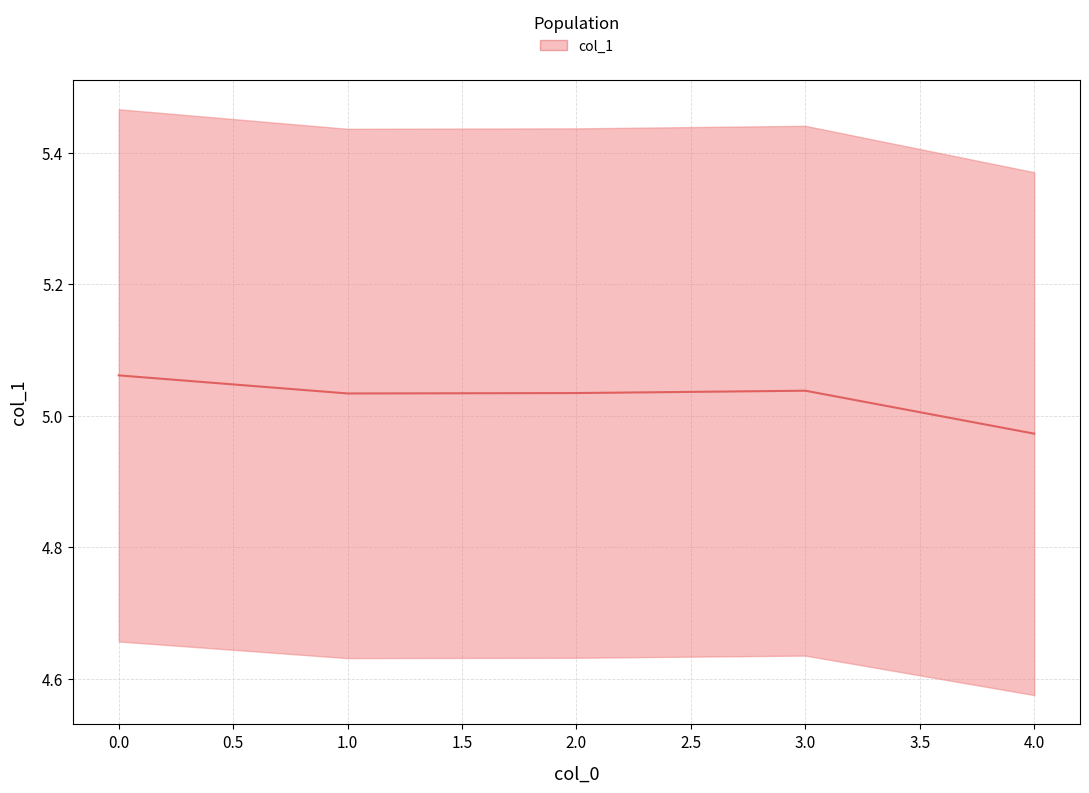

What is the difference between the second highest and minimum values?

0.1